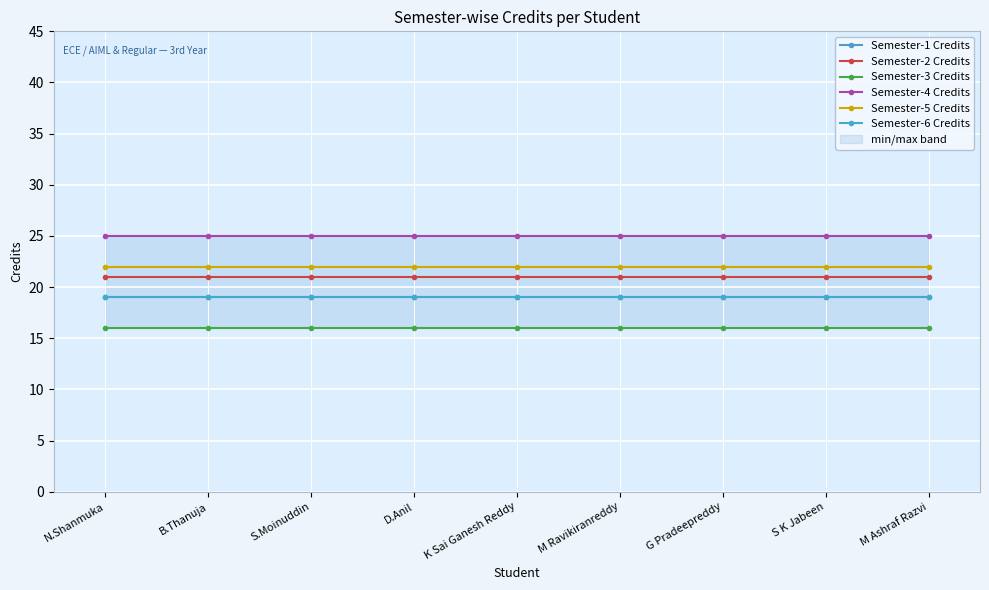

At how many categories does at least one series exceed 16?

9